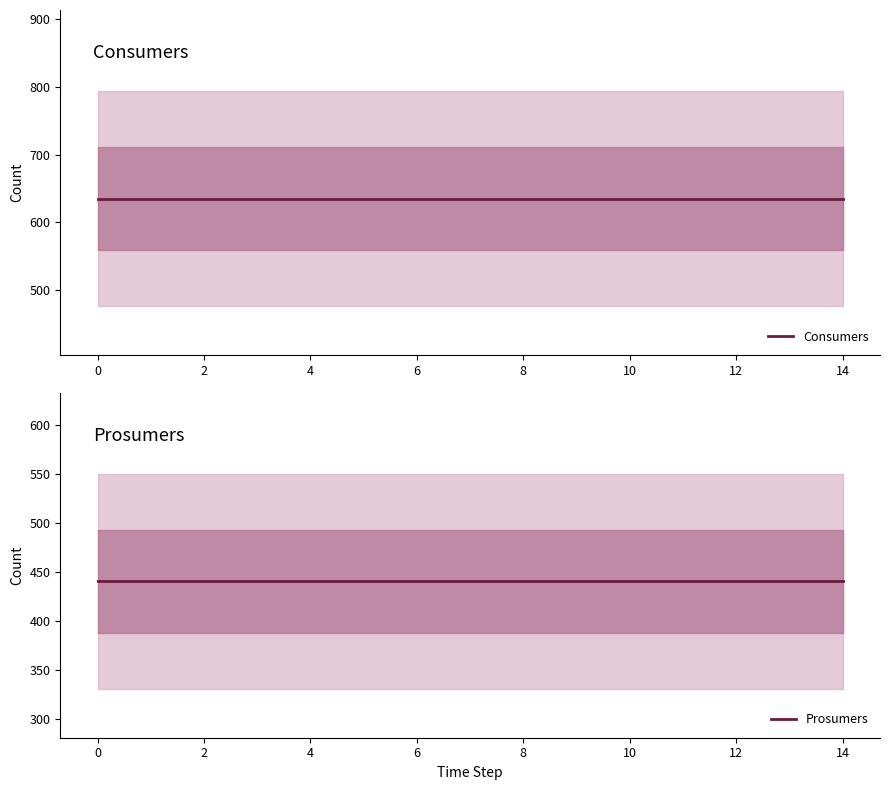

What is the total value across all series at 4?

1075